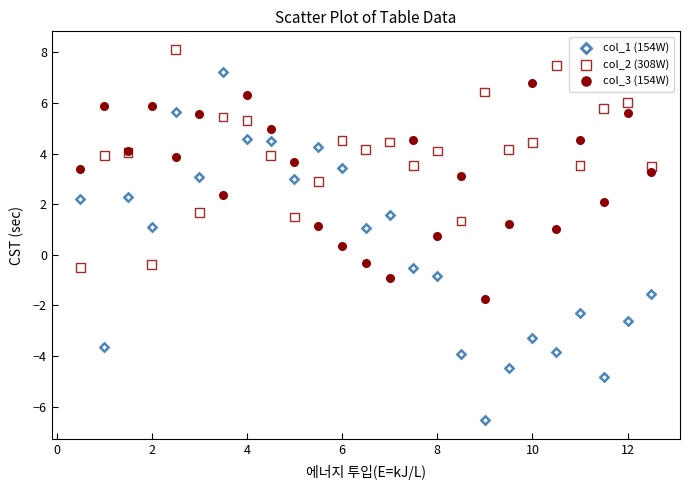

Which series has the widest spread of Y values?

col_1 (154W)